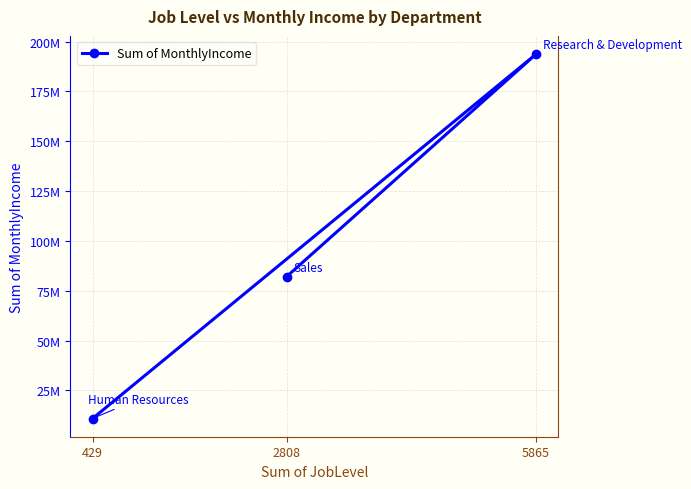

List the labels in order of value, smallest first.

429, 2808, 5865